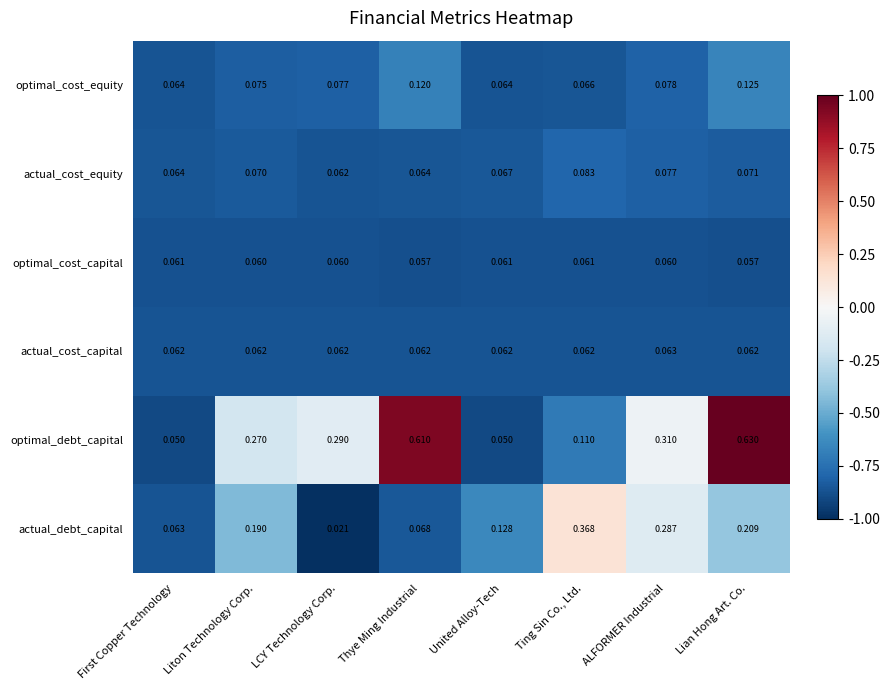

Where is actual_debt_capital nearest to the value 0?

LCY Technology Corp.